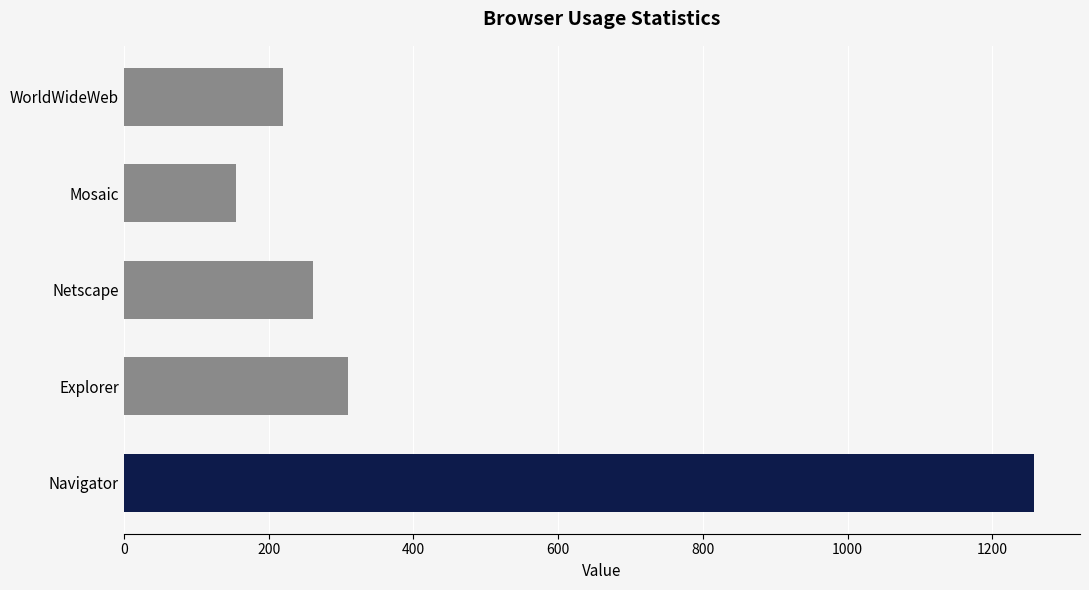

At which category does the chart reach its minimum across all series?

Mosaic